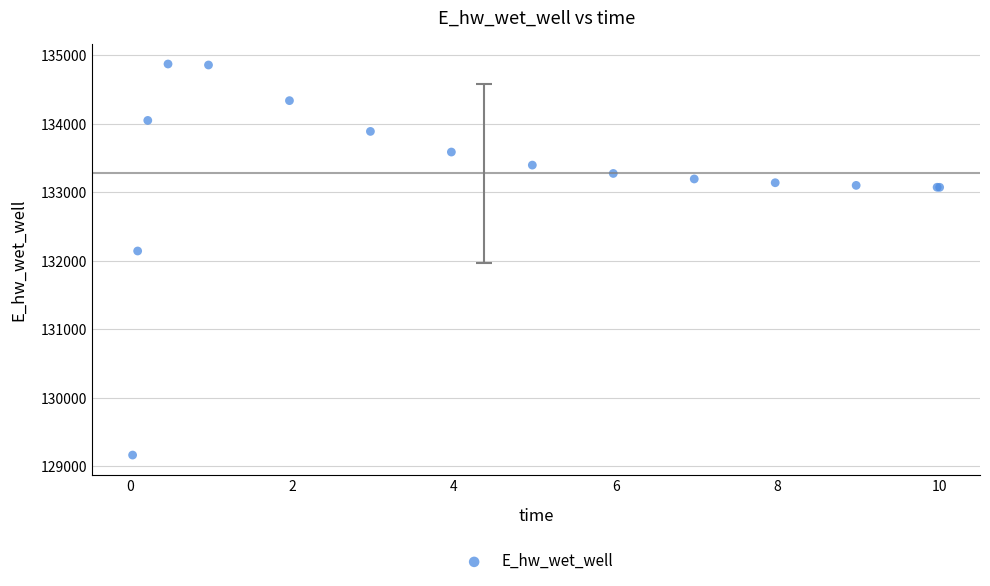

What Y value in the scatter plot is closest to 132018?

132142.8